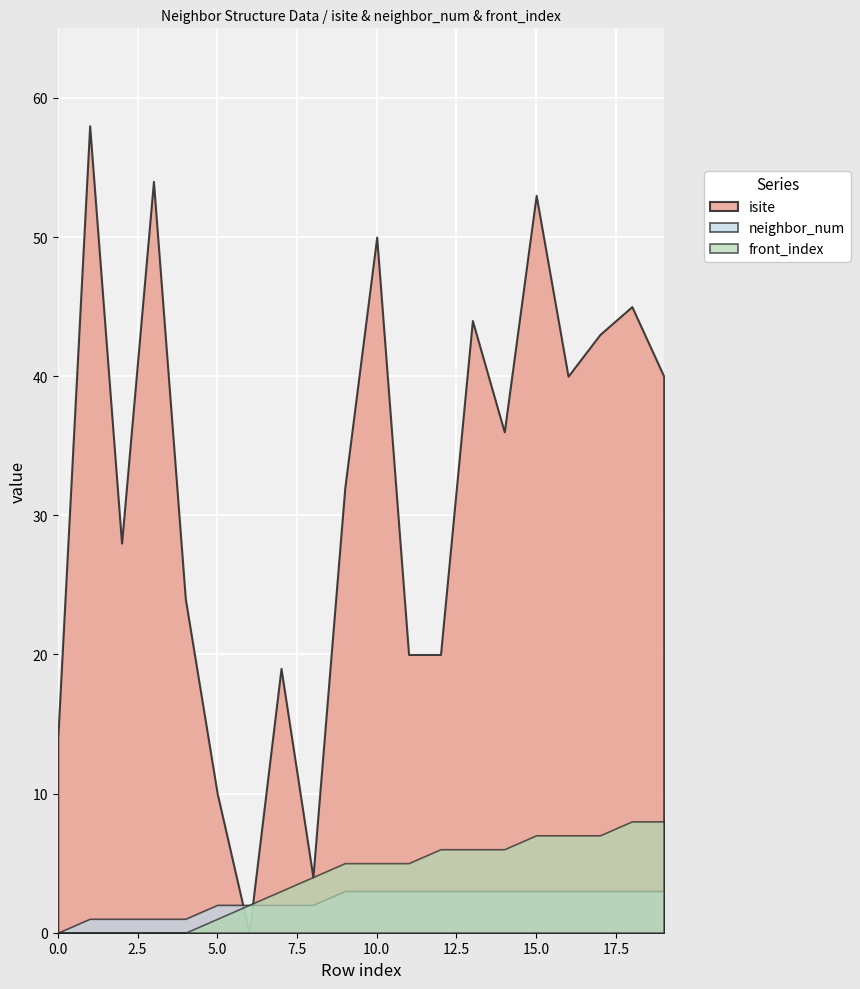

Rank the series by their maximum value, from lowest to highest.

neighbor_num, front_index, isite